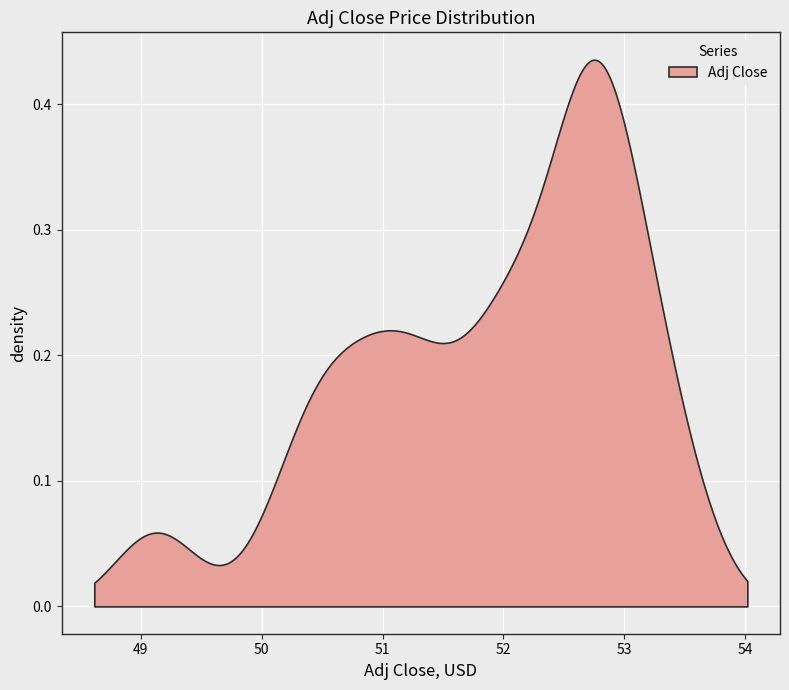

How many series are shown in this chart?

1